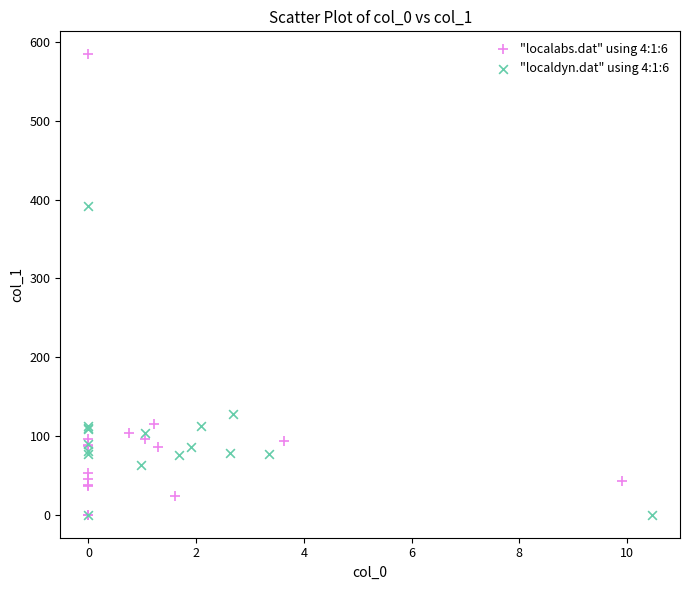

Which series reaches the maximum Y coordinate?

"localabs.dat" using 4:1:6